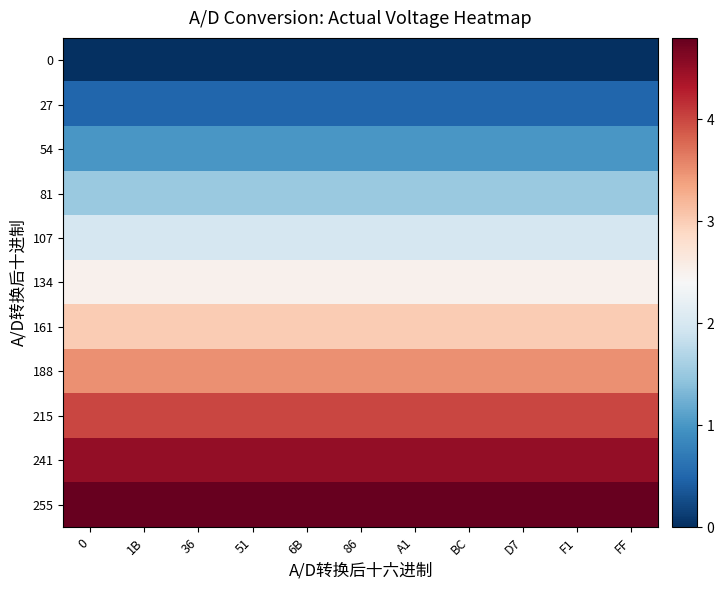

Reading left to right, extract all data points from this chart.

0: 0=0.0	1B=0.0	36=0.0	51=0.0	6B=0.0	86=0.0	A1=0.0	BC=0.0	D7=0.0	F1=0.0	FF=0.0
27: 0=0.5	1B=0.5	36=0.5	51=0.5	6B=0.5	86=0.5	A1=0.5	BC=0.5	D7=0.5	F1=0.5	FF=0.5
54: 0=1.0	1B=1.0	36=1.0	51=1.0	6B=1.0	86=1.0	A1=1.0	BC=1.0	D7=1.0	F1=1.0	FF=1.0
81: 0=1.5	1B=1.5	36=1.5	51=1.5	6B=1.5	86=1.5	A1=1.5	BC=1.5	D7=1.5	F1=1.5	FF=1.5
107: 0=2.0	1B=2.0	36=2.0	51=2.0	6B=2.0	86=2.0	A1=2.0	BC=2.0	D7=2.0	F1=2.0	FF=2.0
134: 0=2.5	1B=2.5	36=2.5	51=2.5	6B=2.5	86=2.5	A1=2.5	BC=2.5	D7=2.5	F1=2.5	FF=2.5
161: 0=3.0	1B=3.0	36=3.0	51=3.0	6B=3.0	86=3.0	A1=3.0	BC=3.0	D7=3.0	F1=3.0	FF=3.0
188: 0=3.5	1B=3.5	36=3.5	51=3.5	6B=3.5	86=3.5	A1=3.5	BC=3.5	D7=3.5	F1=3.5	FF=3.5
215: 0=4.0	1B=4.0	36=4.0	51=4.0	6B=4.0	86=4.0	A1=4.0	BC=4.0	D7=4.0	F1=4.0	FF=4.0
241: 0=4.5	1B=4.5	36=4.5	51=4.5	6B=4.5	86=4.5	A1=4.5	BC=4.5	D7=4.5	F1=4.5	FF=4.5
255: 0=4.8	1B=4.8	36=4.8	51=4.8	6B=4.8	86=4.8	A1=4.8	BC=4.8	D7=4.8	F1=4.8	FF=4.8